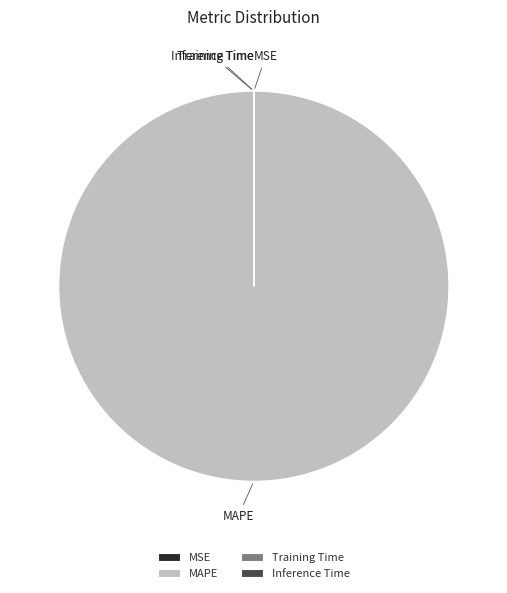

Which slice represents more than half of the pie?

MAPE